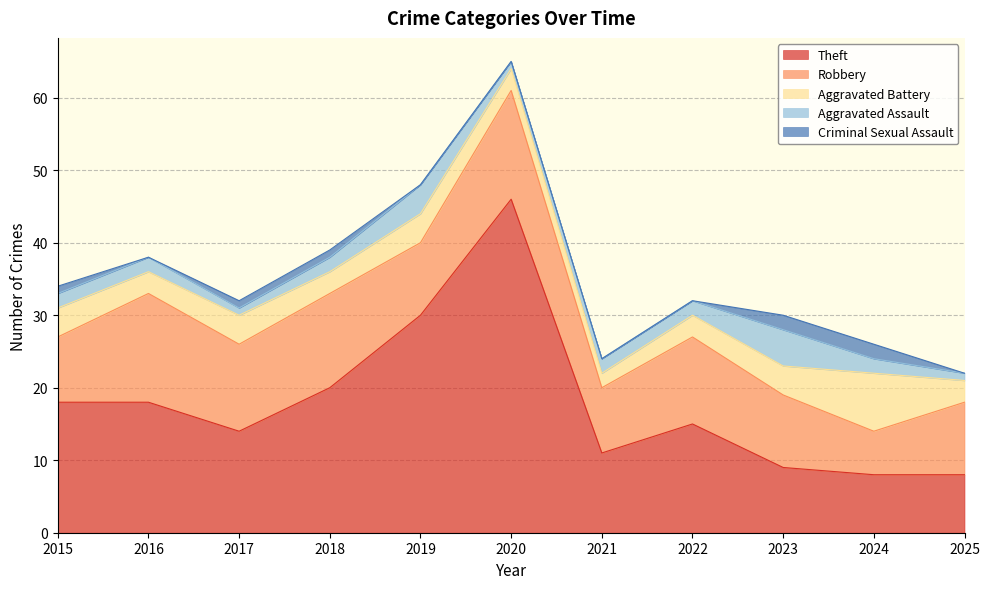

Rank the categories by Aggravated Assault value from lowest to highest.

2017, 2020, 2025, 2015, 2016, 2018, 2021, 2022, 2024, 2019, 2023